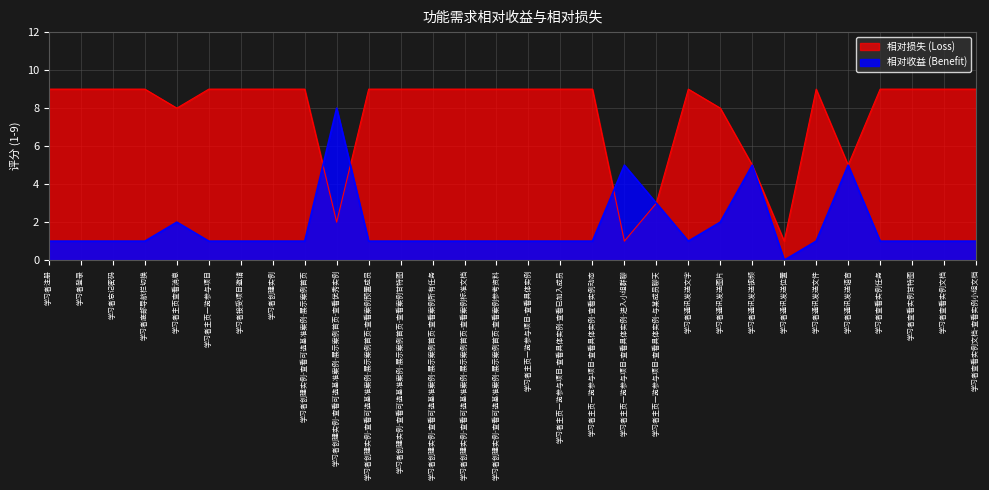

List the labels in order of 相对损失 (Loss) value, smallest first.

学习者主页一览参与项目-查看具体实例-进入小组群聊, 学习者通讯发送位置, 学习者创建实例-查看可选基准案例-展示案例首页-查看优秀实例, 学习者主页一览参与项目-查看具体实例-与某成员聊天, 学习者通讯发送视频, 学习者通讯发送语音, 学习者主页查看消息, 学习者通讯发送图片, 学习者注册, 学习者登录, 学习者忘记密码, 学习者底部导航栏切换, 学习者主页一览参与项目, 学习者接受项目邀请, 学习者创建实例, 学习者创建实例-查看可选基准案例-展示案例首页, 学习者创建实例-查看可选基准案例-展示案例首页-查看案例预置成员, 学习者创建实例-查看可选基准案例-展示案例首页-查看案例甘特图, 学习者创建实例-查看可选基准案例-展示案例首页-查看案例所有任务, 学习者创建实例-查看可选基准案例-展示案例首页-查看案例标准文档, 学习者创建实例-查看可选基准案例-展示案例首页-查看案例参考资料, 学习者主页一览参与项目-查看具体实例, 学习者主页一览参与项目-查看具体实例-查看已加入成员, 学习者主页一览参与项目-查看具体实例-查看实例动态, 学习者通讯发送文字, 学习者通讯发送文件, 学习者查看实例任务, 学习者查看实例甘特图, 学习者查看实例文档, 学习者查看实例文档-查看实例小组文档